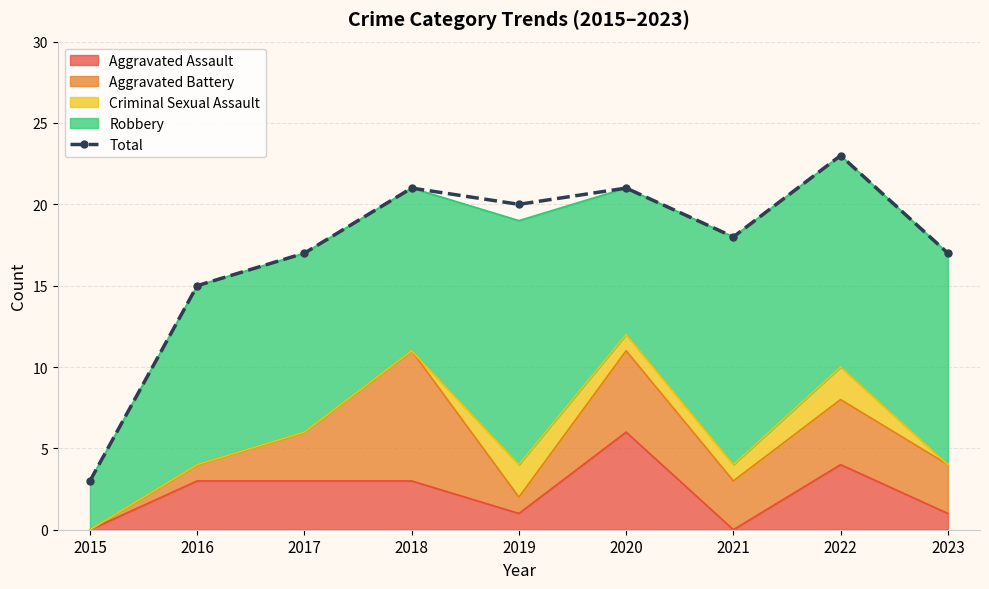

What is the change in value from 2019 to 2023?

-3